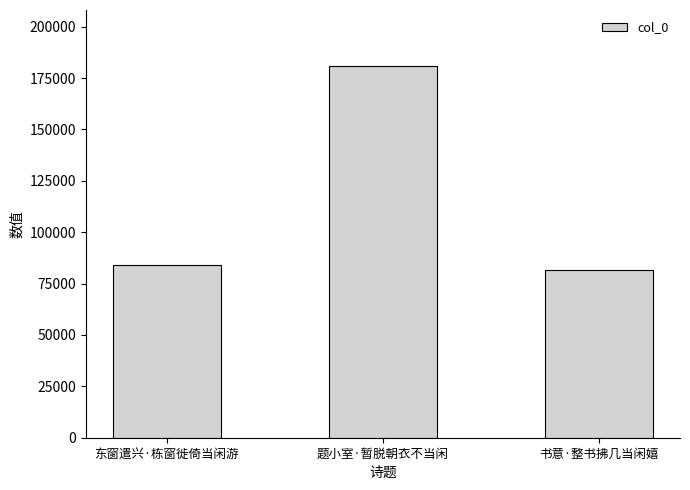

How many series are shown in this chart?

1